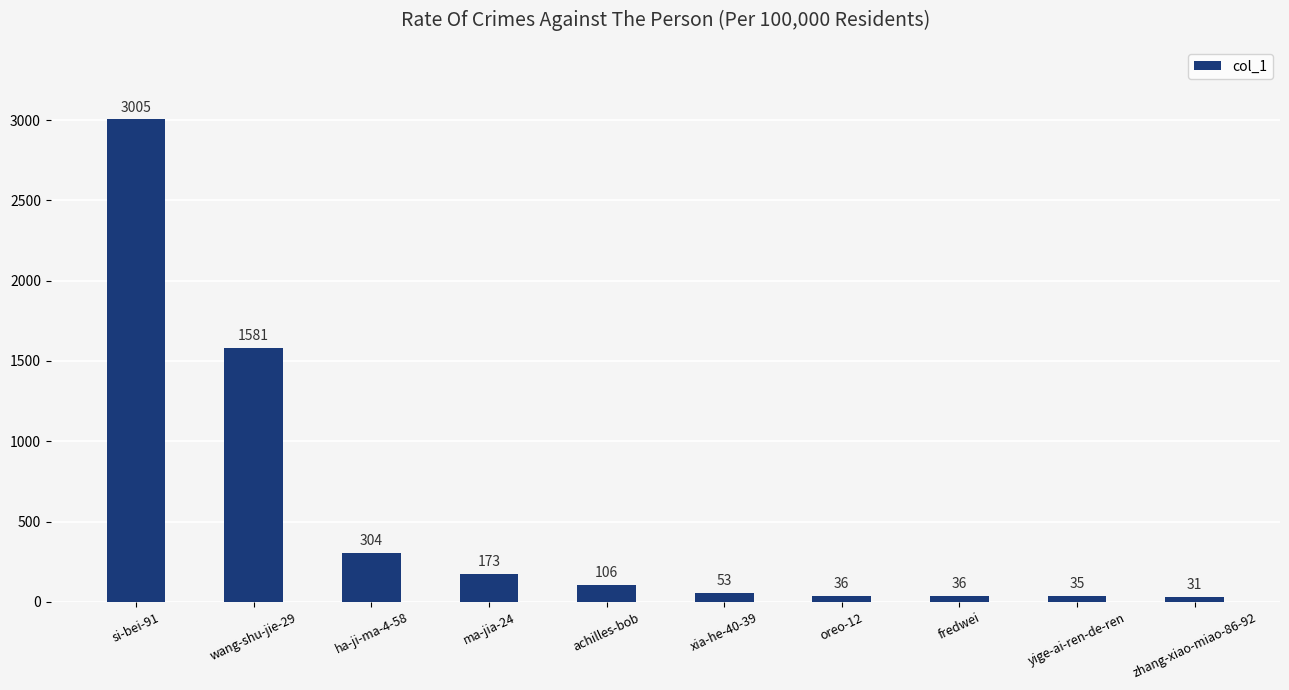

Reading left to right, transcribe all the data shown in this chart.

3005	1581	304	173	106	53	36	36	35	31